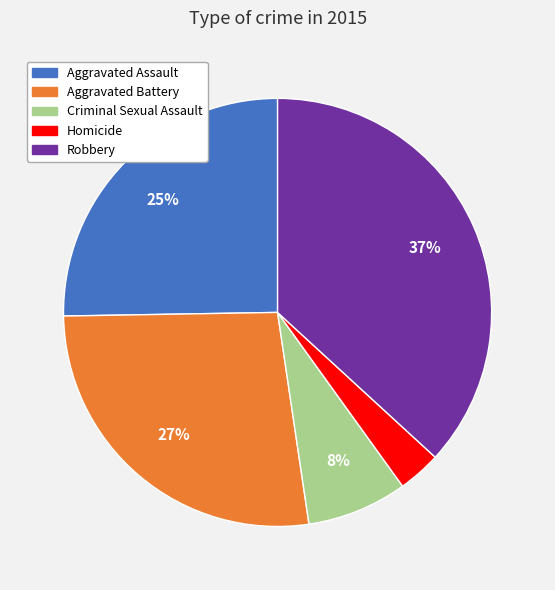

The Robbery slice represents 37% of the pie. True or false?

True